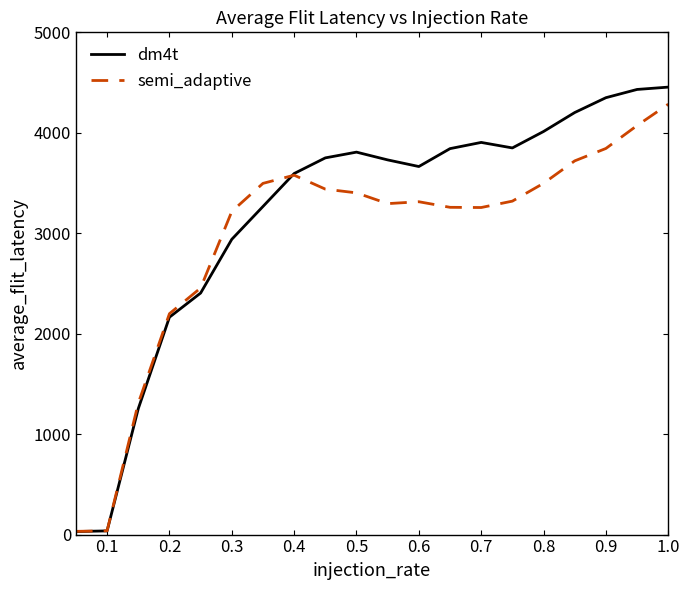

What is the greatest value displayed?

4454.6